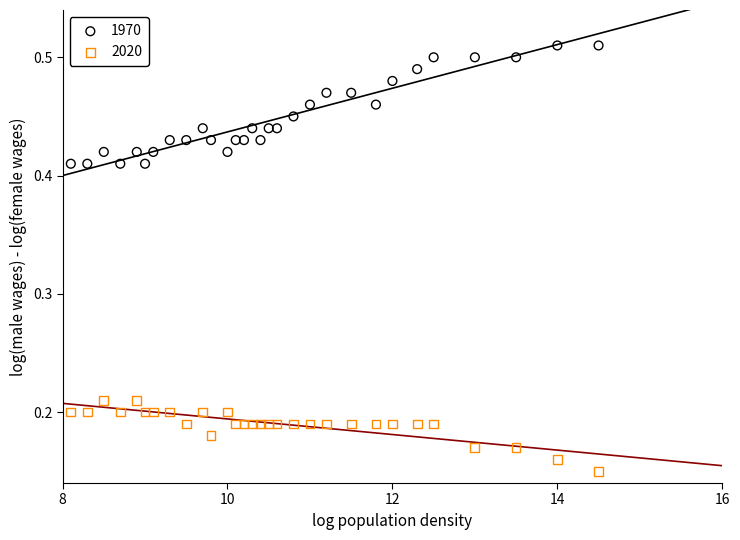

Across all data points, what is the range of X values (max minus min)?

6.4